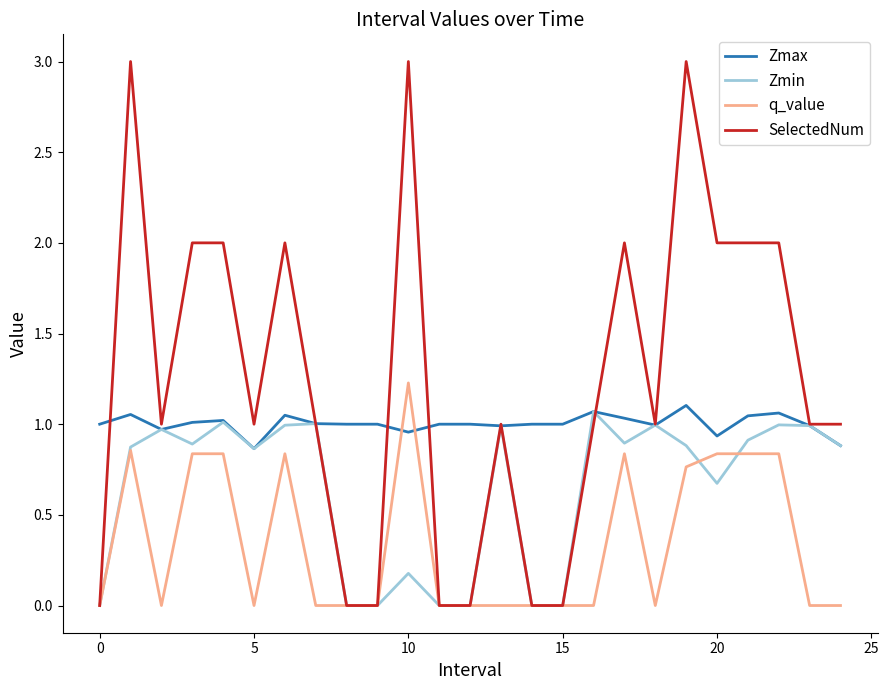

List the series in order of their overall mean, lowest first.

q_value, Zmin, Zmax, SelectedNum